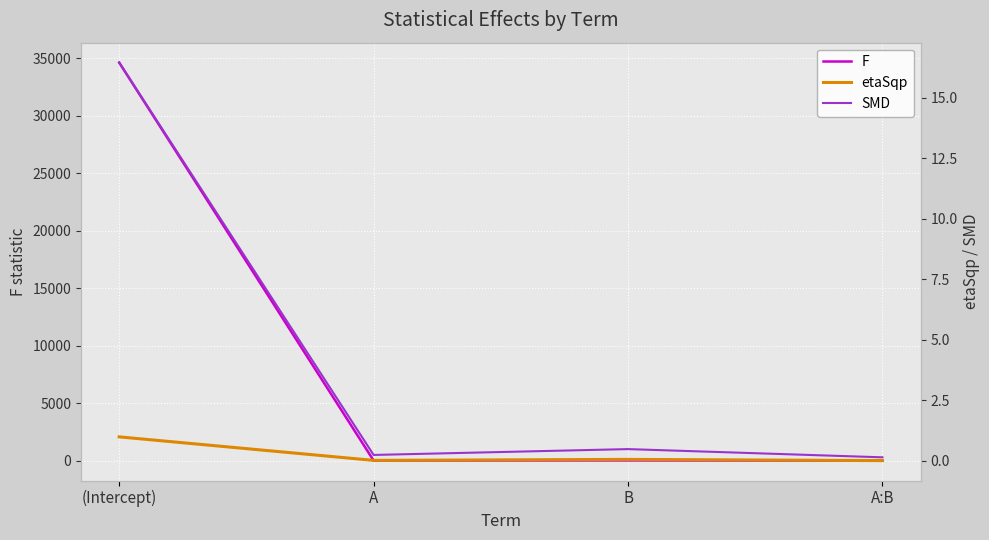

At which label does F first exceed 14?

(Intercept)